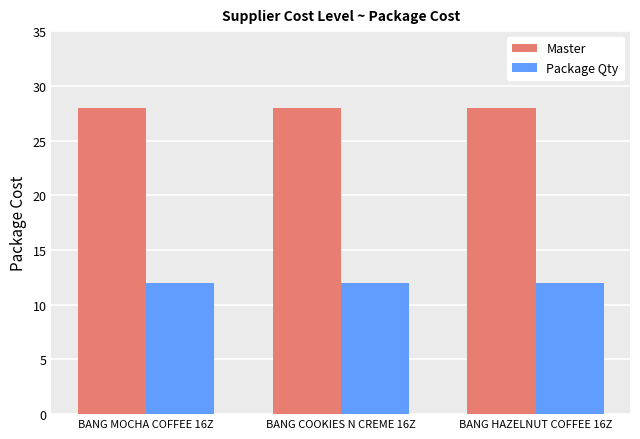

What is the label of the 3rd bar from the right?

BANG MOCHA COFFEE 16Z